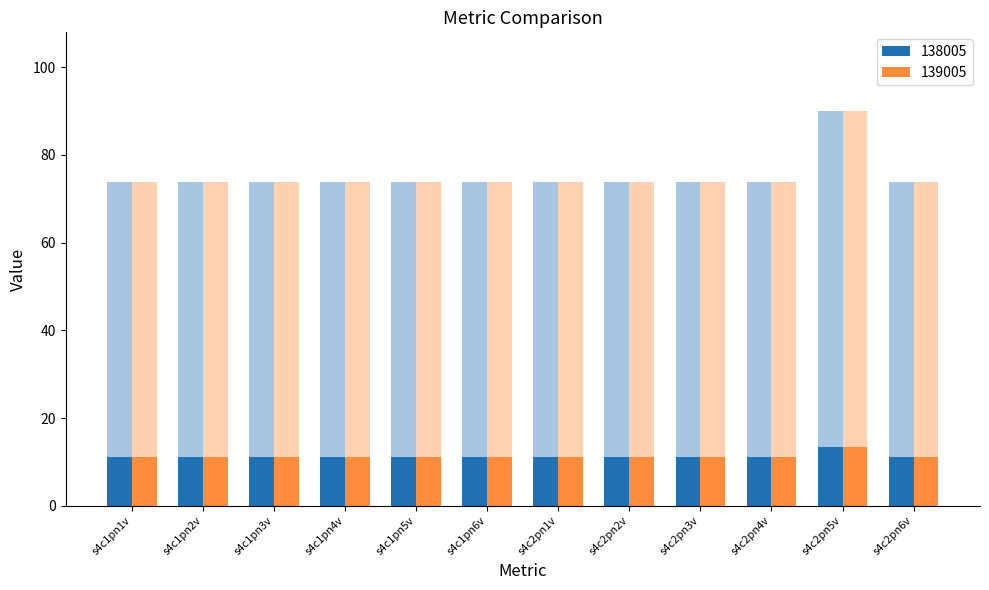

What is the difference between the maximum and second lowest values in the 139005 series?

16.2